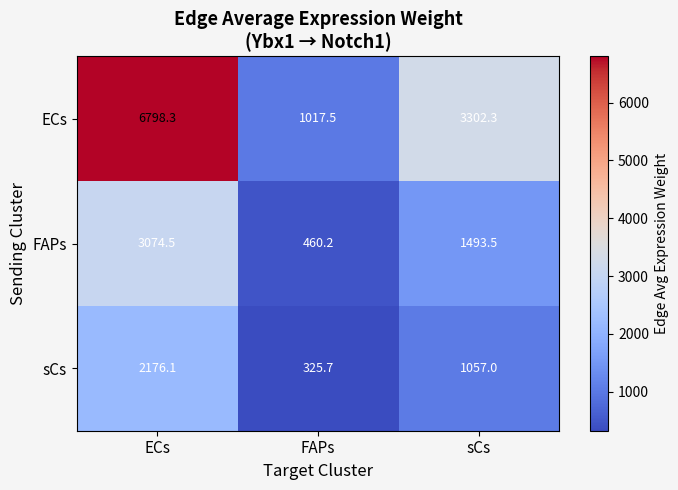

At how many categories does at least one series exceed 4524?

1